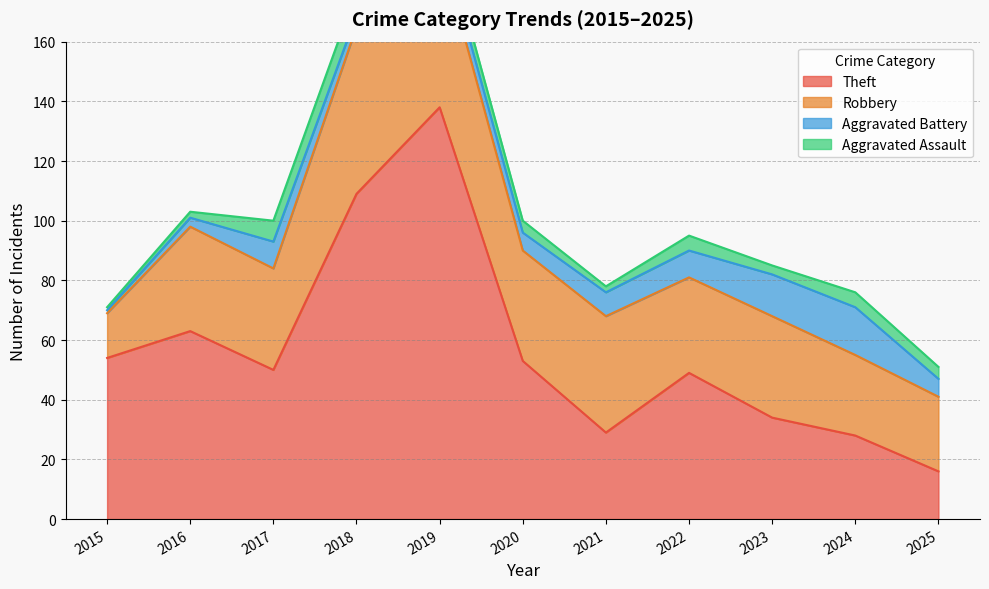

Which series has the widest spread of values?

Theft